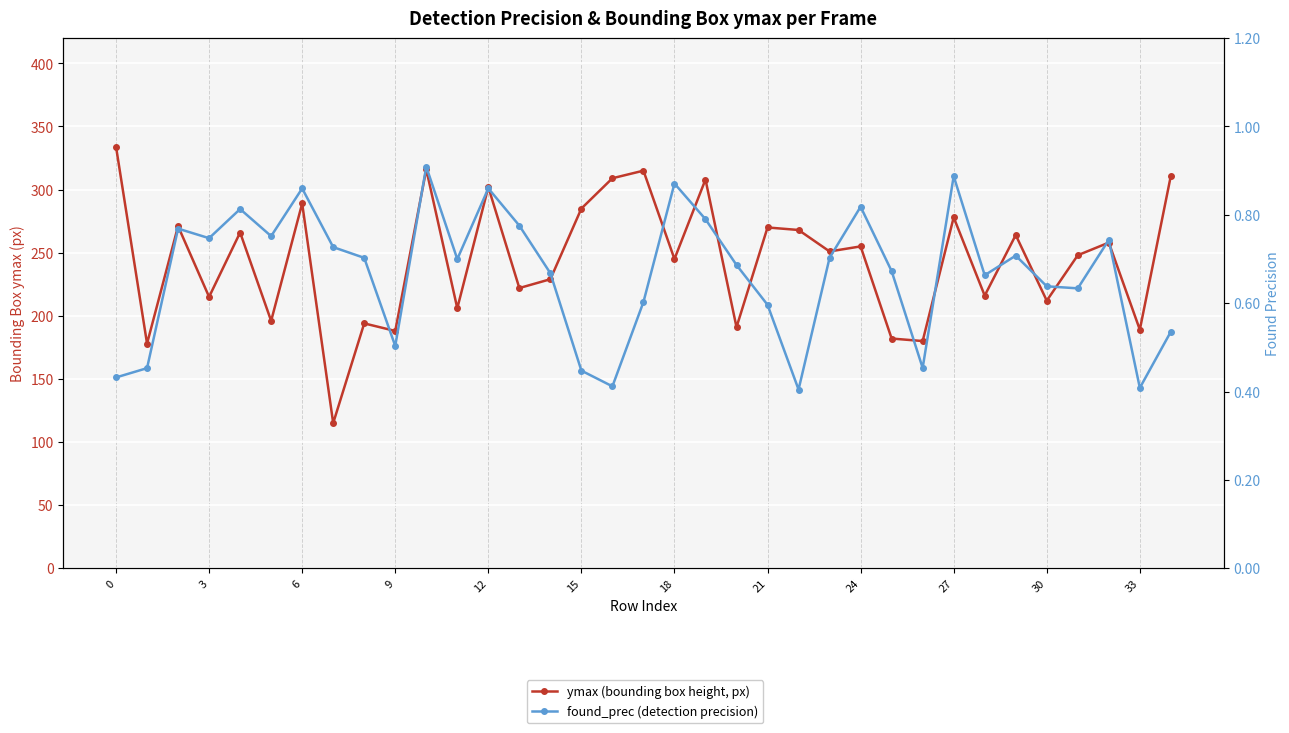

How many categories are shown in the chart?

35